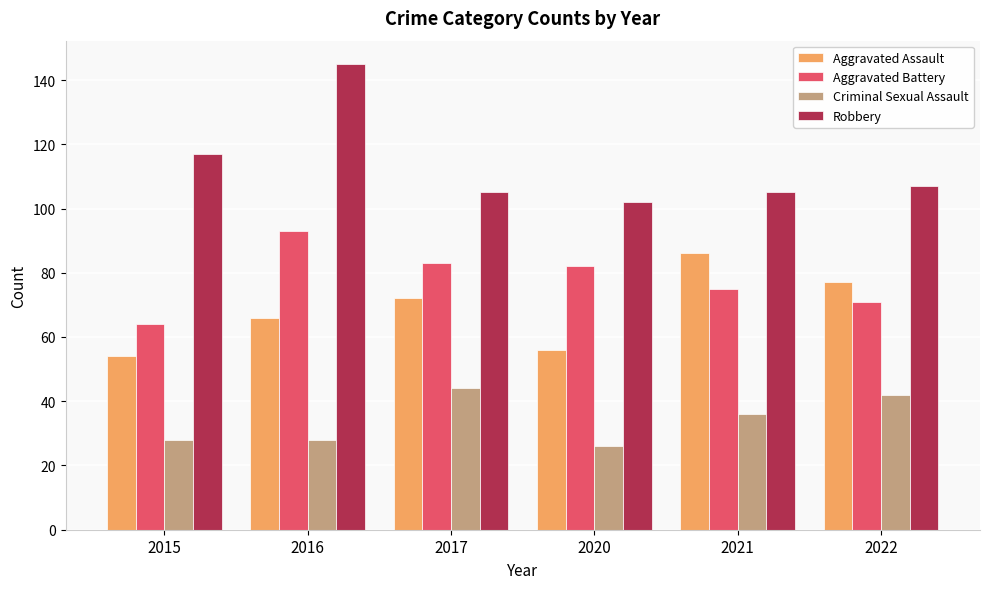

What is the spread (max minus min) of values at 2016?

117